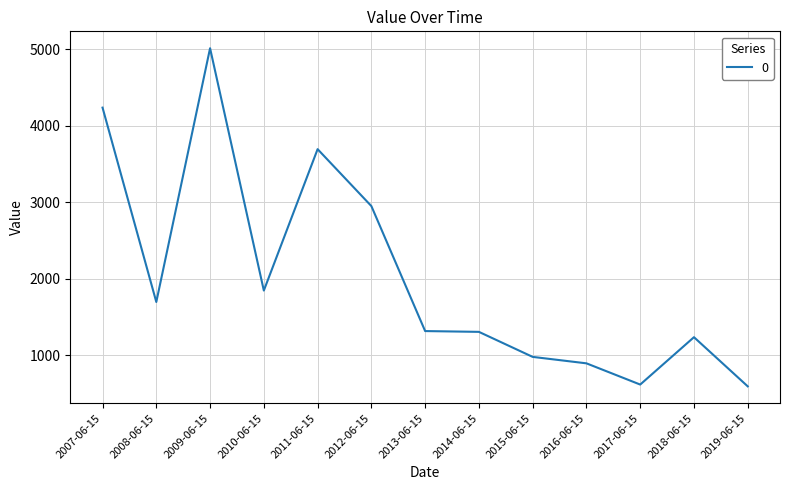

What is the average value?

2027.4